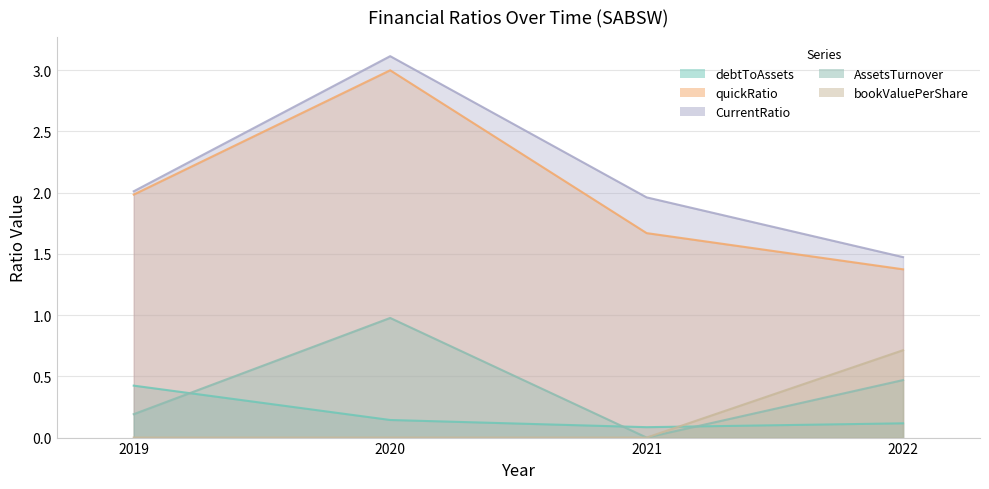

What is the average value of the debtToAssets series?

0.2